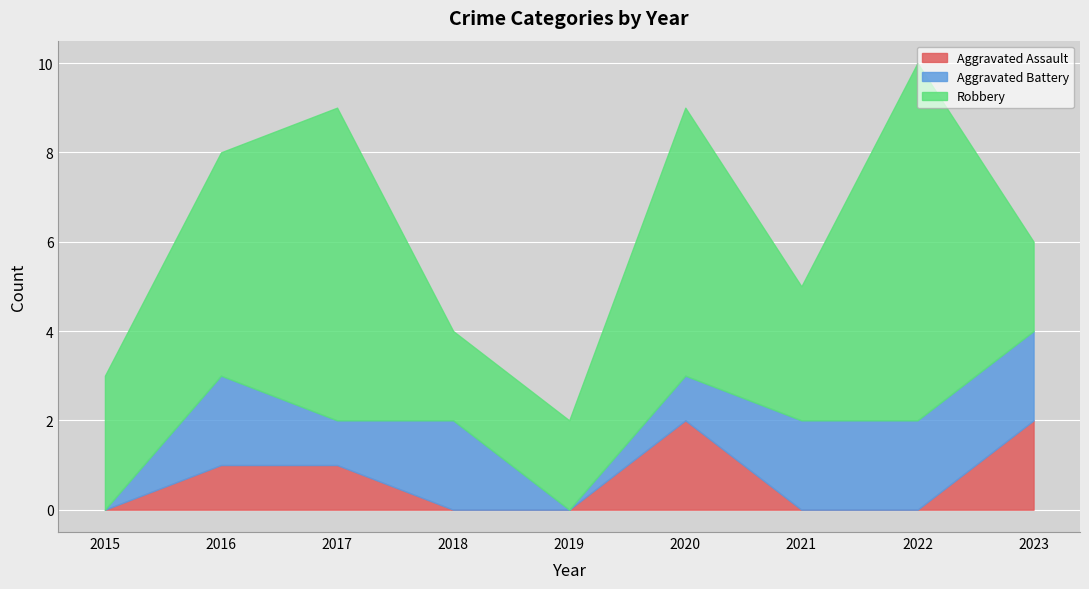

Rank the series at 2023 from highest to lowest value.

Aggravated Assault, Aggravated Battery, Robbery